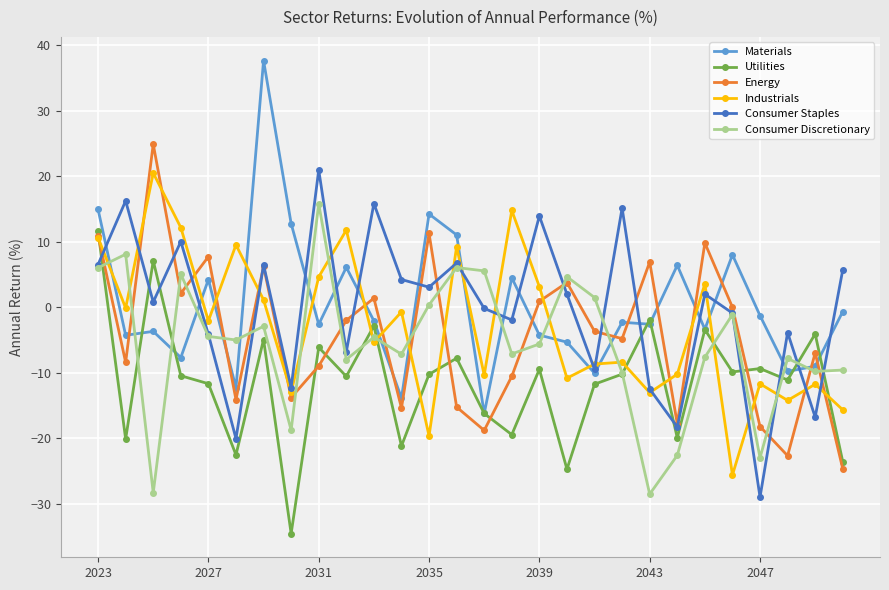

True or false: Utilities and Consumer Staples intersect in this chart.

True